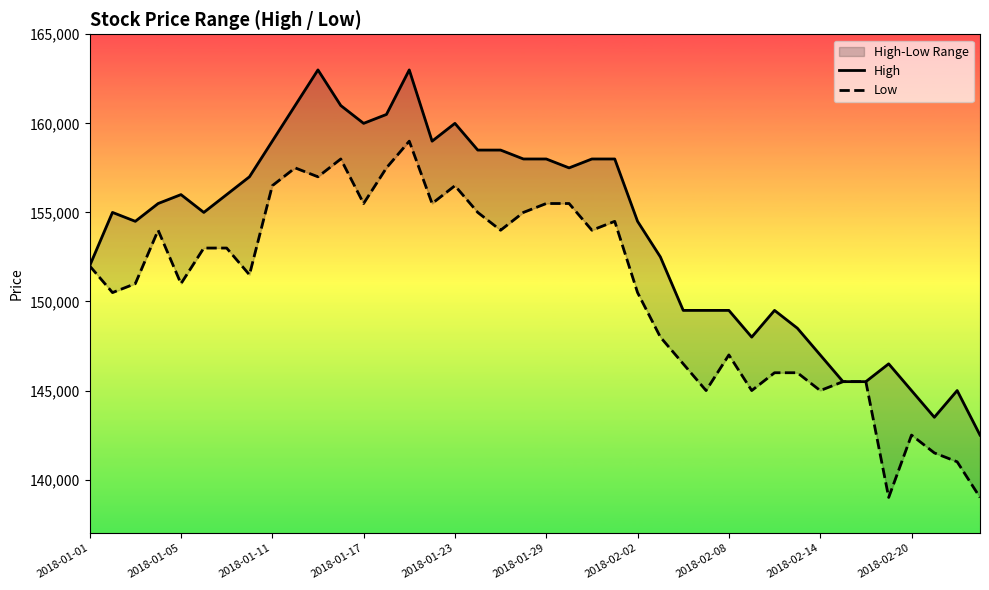

Is the value of Low at 2018-02-02 greater than the value of High at 24?

No